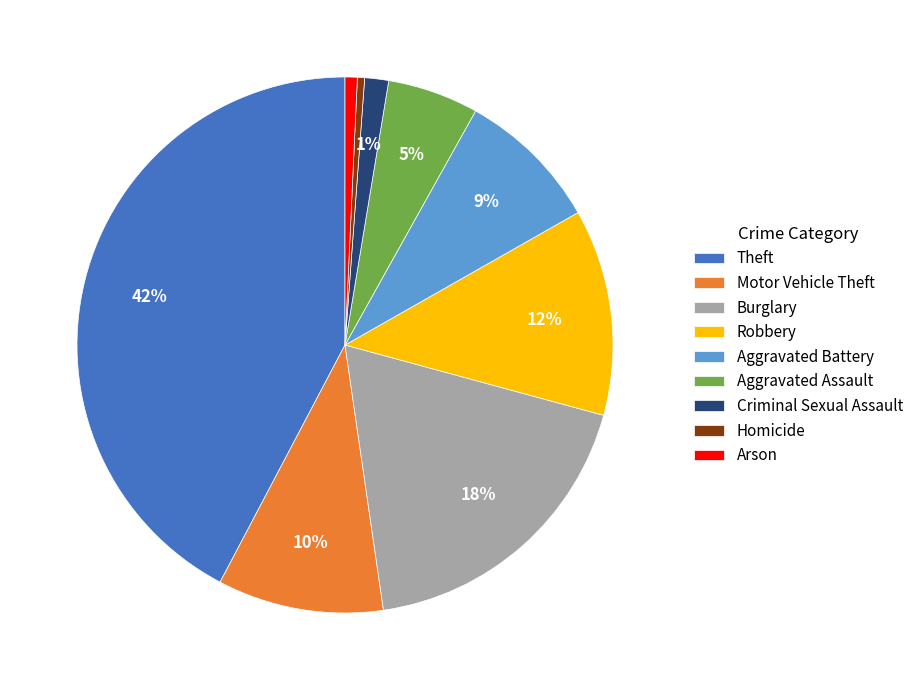

To the nearest percent, what is the combined percentage of Arson and Criminal Sexual Assault?

2%